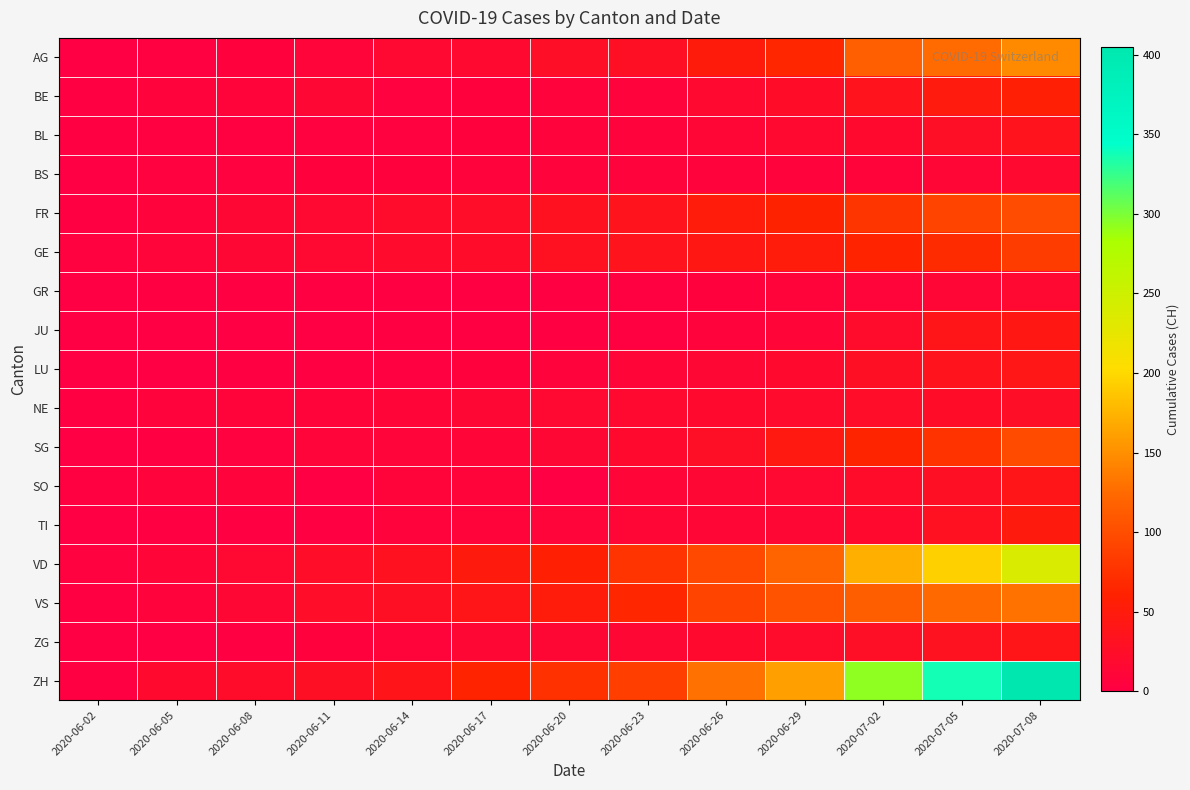

Reading right to left, list all the values displayed in this chart.

AG: 2020-07-08=147	2020-07-05=125	2020-07-02=116	2020-06-29=65	2020-06-26=50	2020-06-23=28	2020-06-20=26	2020-06-17=18	2020-06-14=16	2020-06-11=10	2020-06-08=5	2020-06-05=3	2020-06-02=0
BE: 2020-07-08=57	2020-07-05=49	2020-07-02=35	2020-06-29=25	2020-06-26=18	2020-06-23=7	2020-06-20=6	2020-06-17=5	2020-06-14=4	2020-06-11=14	2020-06-08=8	2020-06-05=6	2020-06-02=1
BL: 2020-07-08=35	2020-07-05=27	2020-07-02=19	2020-06-29=17	2020-06-26=12	2020-06-23=7	2020-06-20=6	2020-06-17=5	2020-06-14=4	2020-06-11=4	2020-06-08=3	2020-06-05=3	2020-06-02=1
BS: 2020-07-08=18	2020-07-05=12	2020-07-02=8	2020-06-29=7	2020-06-26=7	2020-06-23=7	2020-06-20=7	2020-06-17=6	2020-06-14=5	2020-06-11=5	2020-06-08=4	2020-06-05=4	2020-06-02=0
FR: 2020-07-08=99	2020-07-05=92	2020-07-02=79	2020-06-29=61	2020-06-26=52	2020-06-23=36	2020-06-20=32	2020-06-17=24	2020-06-14=22	2020-06-11=16	2020-06-08=13	2020-06-05=7	2020-06-02=2
GE: 2020-07-08=84	2020-07-05=69	2020-07-02=62	2020-06-29=52	2020-06-26=43	2020-06-23=36	2020-06-20=31	2020-06-17=23	2020-06-14=20	2020-06-11=16	2020-06-08=14	2020-06-05=10	2020-06-02=4
GR: 2020-07-08=16	2020-07-05=12	2020-07-02=10	2020-06-29=8	2020-06-26=5	2020-06-23=3	2020-06-20=2	2020-06-17=2	2020-06-14=2	2020-06-11=2	2020-06-08=1	2020-06-05=1	2020-06-02=0
JU: 2020-07-08=44	2020-07-05=39	2020-07-02=22	2020-06-29=11	2020-06-26=6	2020-06-23=3	2020-06-20=1	2020-06-17=1	2020-06-14=1	2020-06-11=0	2020-06-08=0	2020-06-05=0	2020-06-02=0
LU: 2020-07-08=40	2020-07-05=36	2020-07-02=28	2020-06-29=19	2020-06-26=14	2020-06-23=11	2020-06-20=6	2020-06-17=5	2020-06-14=3	2020-06-11=1	2020-06-08=1	2020-06-05=0	2020-06-02=0
NE: 2020-07-08=26	2020-07-05=25	2020-07-02=24	2020-06-29=20	2020-06-26=19	2020-06-23=18	2020-06-20=16	2020-06-17=13	2020-06-14=11	2020-06-11=9	2020-06-08=9	2020-06-05=6	2020-06-02=1
SG: 2020-07-08=98	2020-07-05=76	2020-07-02=64	2020-06-29=46	2020-06-26=27	2020-06-23=19	2020-06-20=13	2020-06-17=11	2020-06-14=10	2020-06-11=10	2020-06-08=4	2020-06-05=1	2020-06-02=0
SO: 2020-07-08=39	2020-07-05=28	2020-07-02=23	2020-06-29=16	2020-06-26=13	2020-06-23=11	2020-06-20=0	2020-06-17=9	2020-06-14=8	2020-06-11=0	2020-06-08=6	2020-06-05=6	2020-06-02=3
TI: 2020-07-08=48	2020-07-05=31	2020-07-02=19	2020-06-29=13	2020-06-26=12	2020-06-23=12	2020-06-20=10	2020-06-17=8	2020-06-14=6	2020-06-11=2	2020-06-08=1	2020-06-05=1	2020-06-02=0
VD: 2020-07-08=238	2020-07-05=194	2020-07-02=171	2020-06-29=121	2020-06-26=95	2020-06-23=77	2020-06-20=58	2020-06-17=48	2020-06-14=32	2020-06-11=24	2020-06-08=16	2020-06-05=11	2020-06-02=4
VS: 2020-07-08=130	2020-07-05=124	2020-07-02=115	2020-06-29=105	2020-06-26=92	2020-06-23=65	2020-06-20=52	2020-06-17=39	2020-06-14=28	2020-06-11=24	2020-06-08=15	2020-06-05=7	2020-06-02=2
ZG: 2020-07-08=39	2020-07-05=33	2020-07-02=27	2020-06-29=21	2020-06-26=19	2020-06-23=14	2020-06-20=13	2020-06-17=13	2020-06-14=9	2020-06-11=5	2020-06-08=1	2020-06-05=0	2020-06-02=0
ZH: 2020-07-08=405	2020-07-05=337	2020-07-02=293	2020-06-29=161	2020-06-26=129	2020-06-23=87	2020-06-20=75	2020-06-17=62	2020-06-14=38	2020-06-11=28	2020-06-08=23	2020-06-05=19	2020-06-02=2